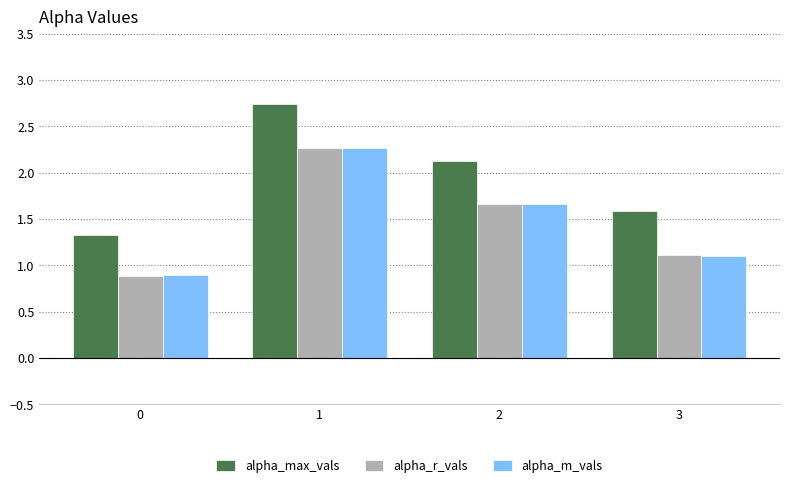

List the labels in order of alpha_r_vals value, smallest first.

0, 3, 2, 1